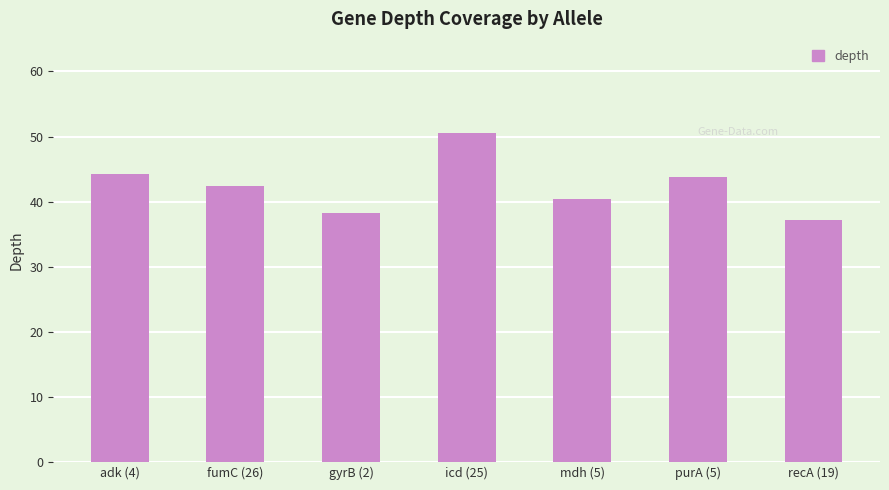

What is the greatest value displayed?

50.6